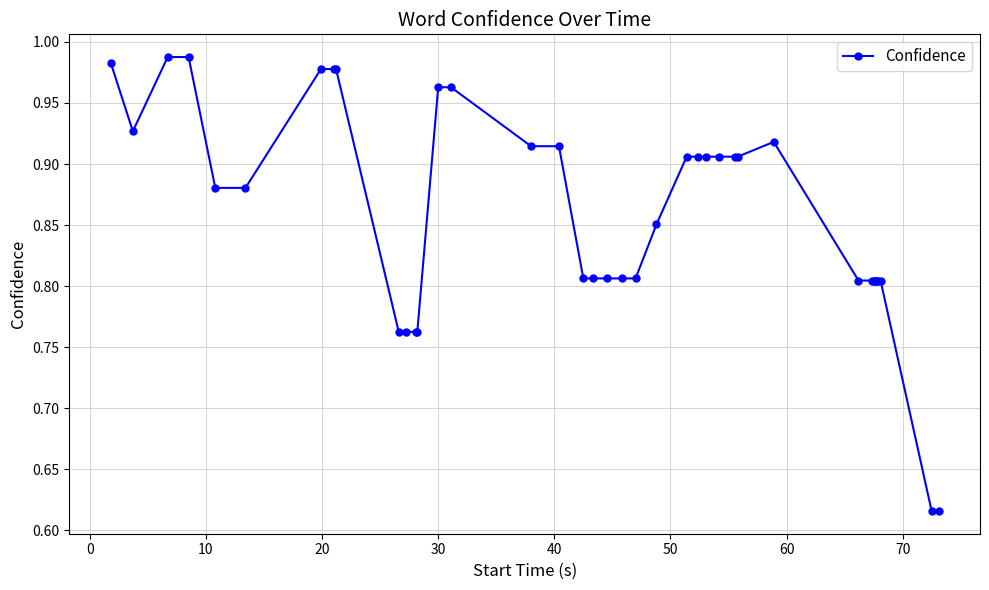

What is the difference between the second highest and second lowest values?

0.4